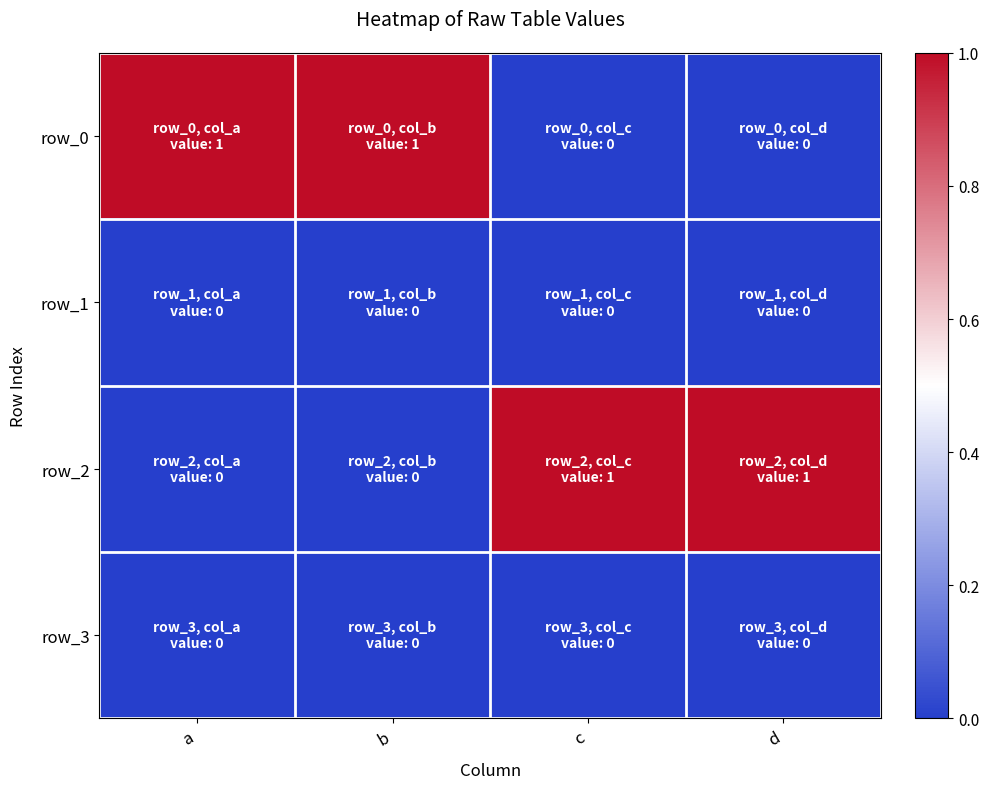

Which series has the largest total across all categories?

row_0